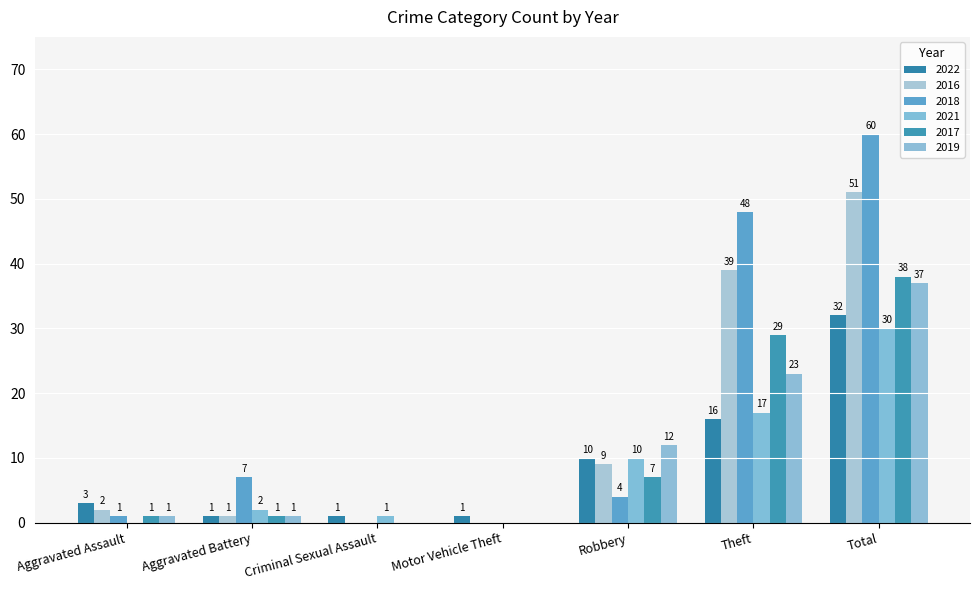

Between Criminal Sexual Assault and Robbery, which series saw the biggest shift?

2019